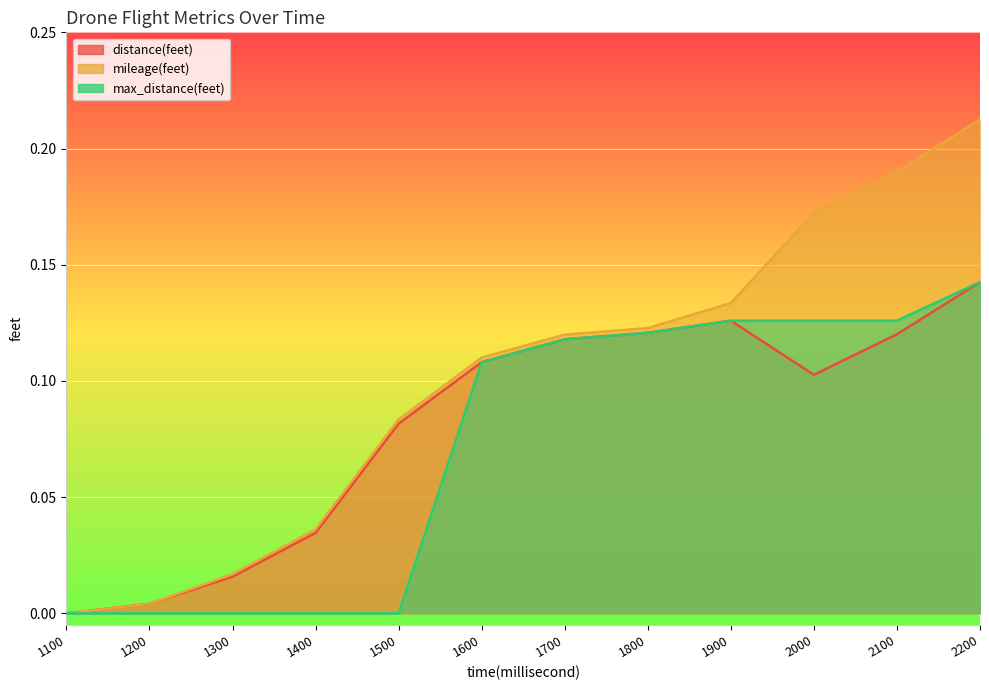

Rank the series by their maximum value, from lowest to highest.

distance(feet), max_distance(feet), mileage(feet)